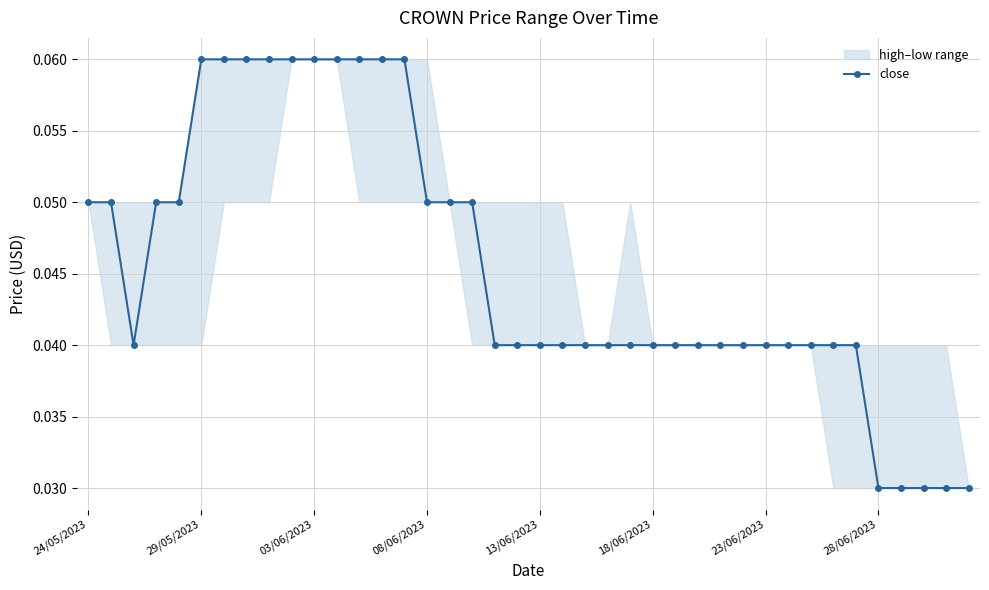

Where is the data nearest to the value 0?

28/06/2023